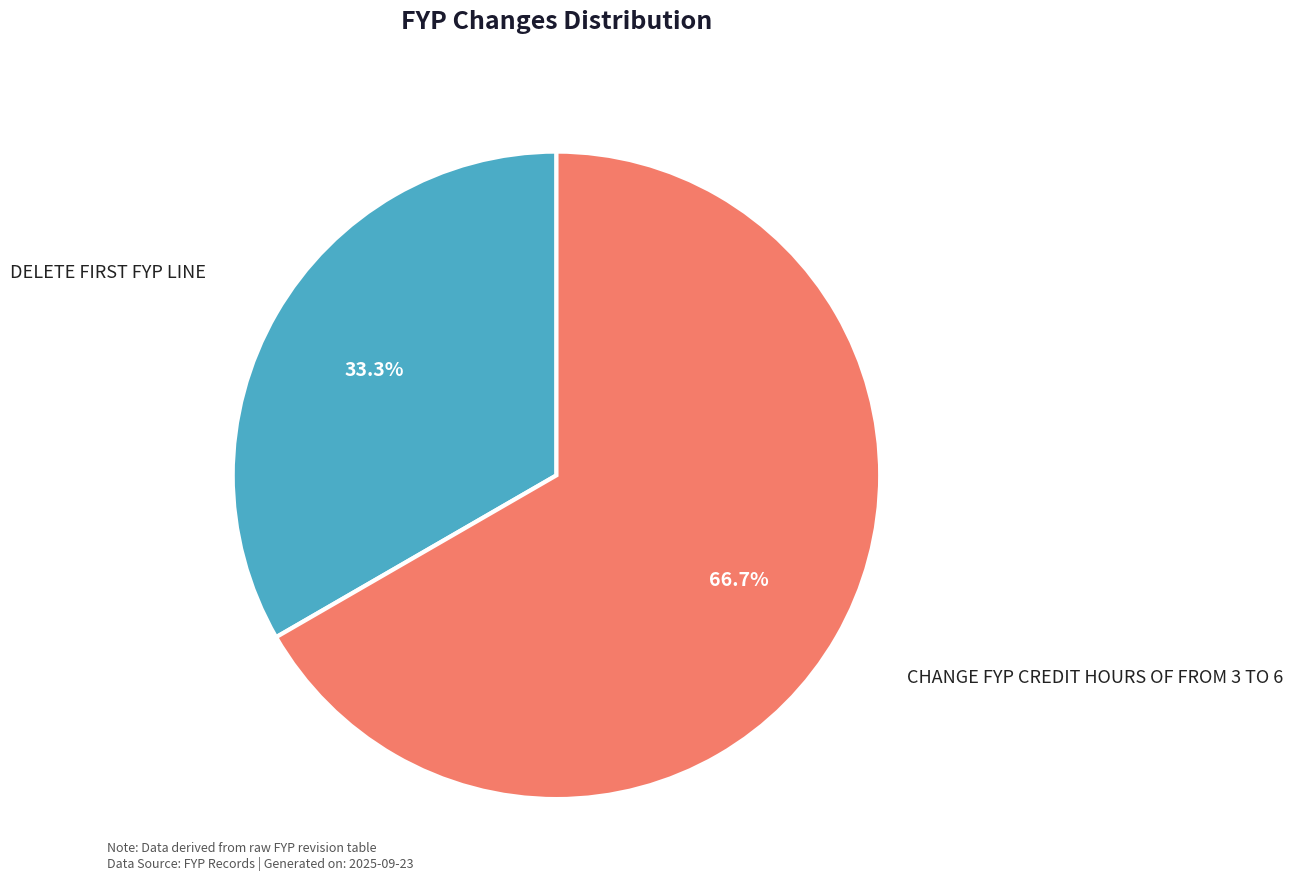

True or false: CHANGE FYP CREDIT HOURS OF FROM 3 TO 6 accounts for 76% of the total.

False